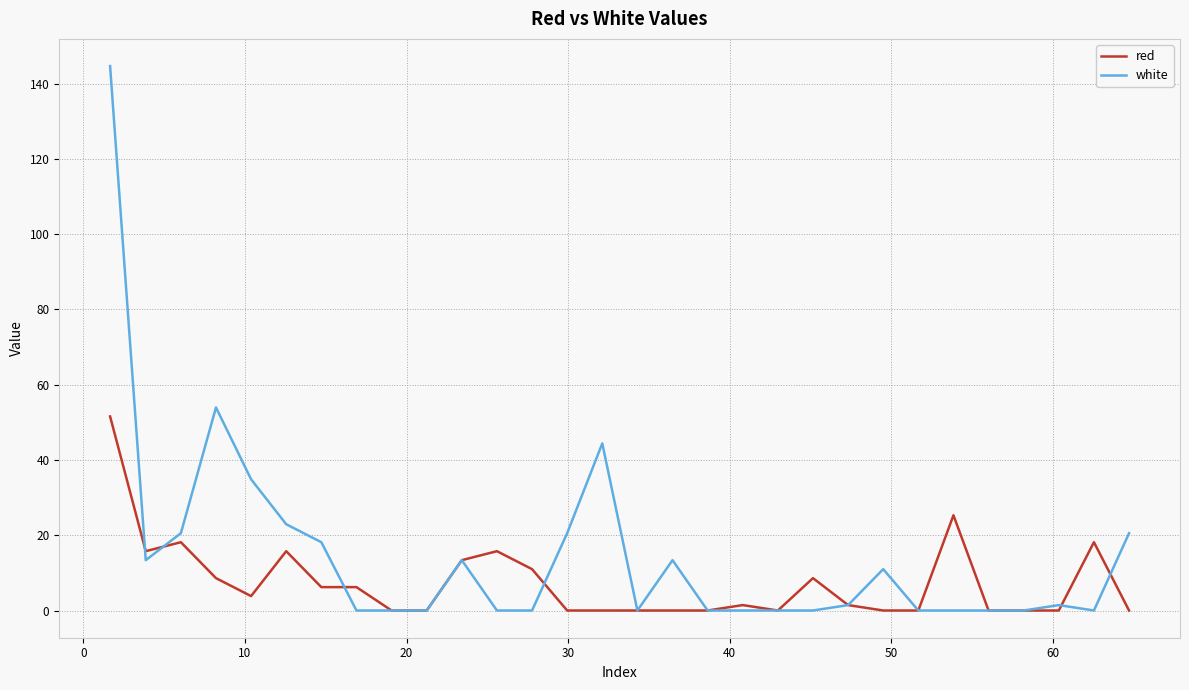

Reading left to right, extract all data points from this chart.

red: 51.6	15.8	18.1	8.6	3.8	15.8	6.2	6.2	0.0	0.0	13.4	15.8	11.0	0.0	0.0	0.0	0.0	0.0	1.4	0.0	8.6	1.4	0.0	0.0	25.3	0.0	0.0	0.0	18.1	0.0
white: 144.6	13.4	20.5	53.9	34.9	22.9	18.1	0.0	0.0	0.0	13.4	0.0	0.0	20.5	44.4	0.0	13.4	0.0	0.0	0.0	0.0	1.4	11.0	0.0	0.0	0.0	0.0	1.4	0.0	20.5